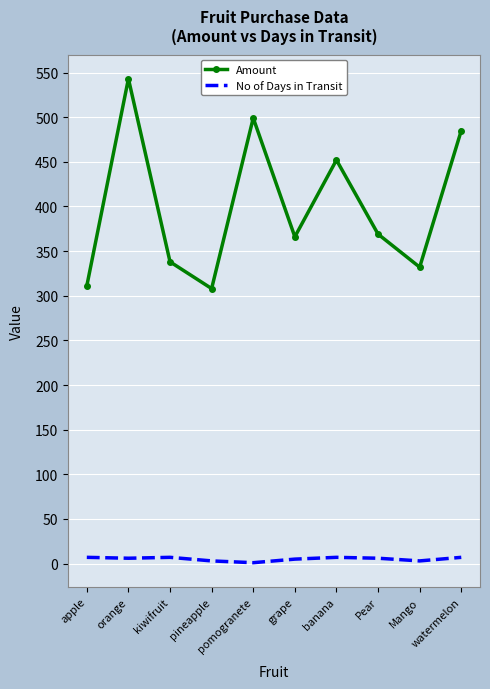

List the series in order of their peak value, lowest first.

No of Days in Transit, Amount